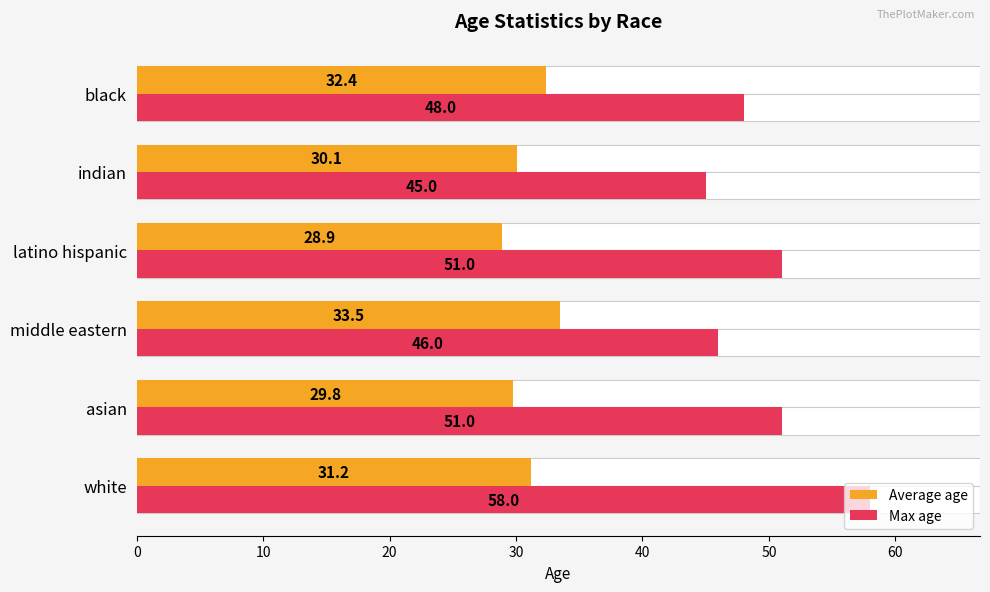

At middle eastern, list the series in order from smallest to largest.

Average age, Max age